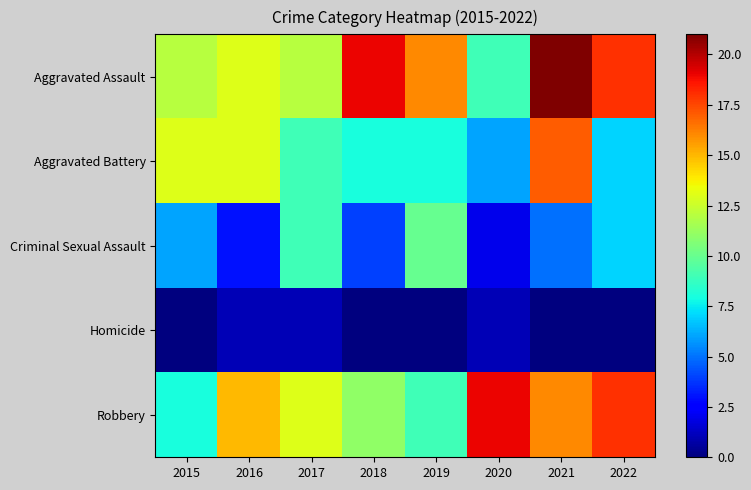

Reading left to right, list all the values displayed in this chart.

Aggravated Assault: 2015=12	2016=13	2017=12	2018=19	2019=16	2020=9	2021=21	2022=18
Aggravated Battery: 2015=13	2016=13	2017=9	2018=8	2019=8	2020=6	2021=17	2022=7
Criminal Sexual Assault: 2015=6	2016=3	2017=9	2018=4	2019=10	2020=2	2021=5	2022=7
Homicide: 2015=0	2016=1	2017=1	2018=0	2019=0	2020=1	2021=0	2022=0
Robbery: 2015=8	2016=15	2017=13	2018=11	2019=9	2020=19	2021=16	2022=18